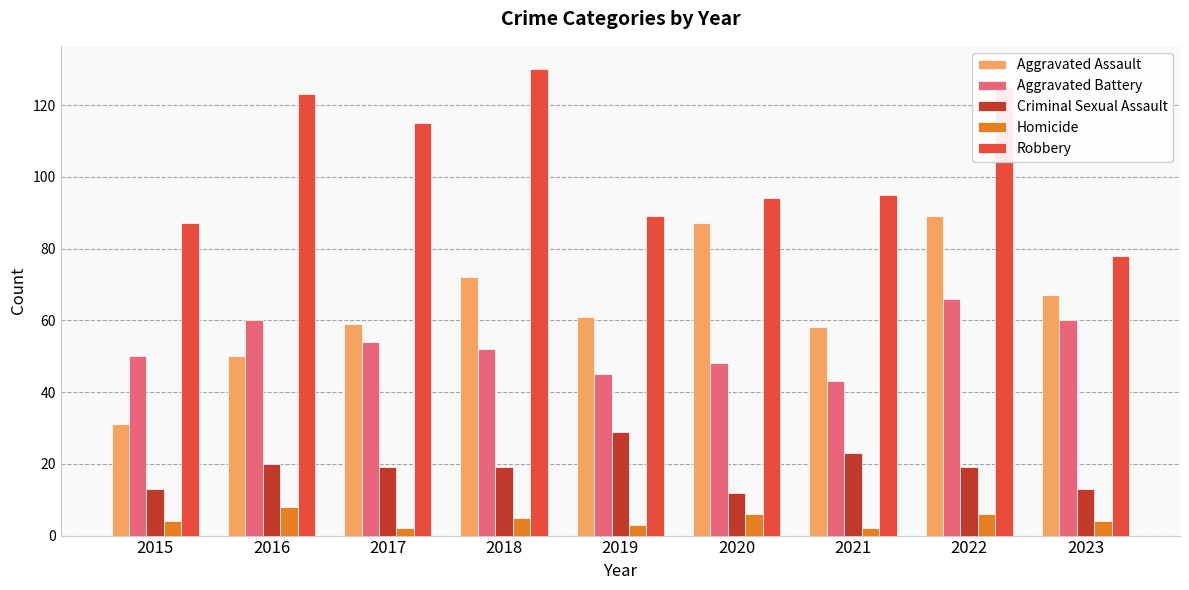

Between 2016 and 2018, which series saw the biggest shift?

Aggravated Assault